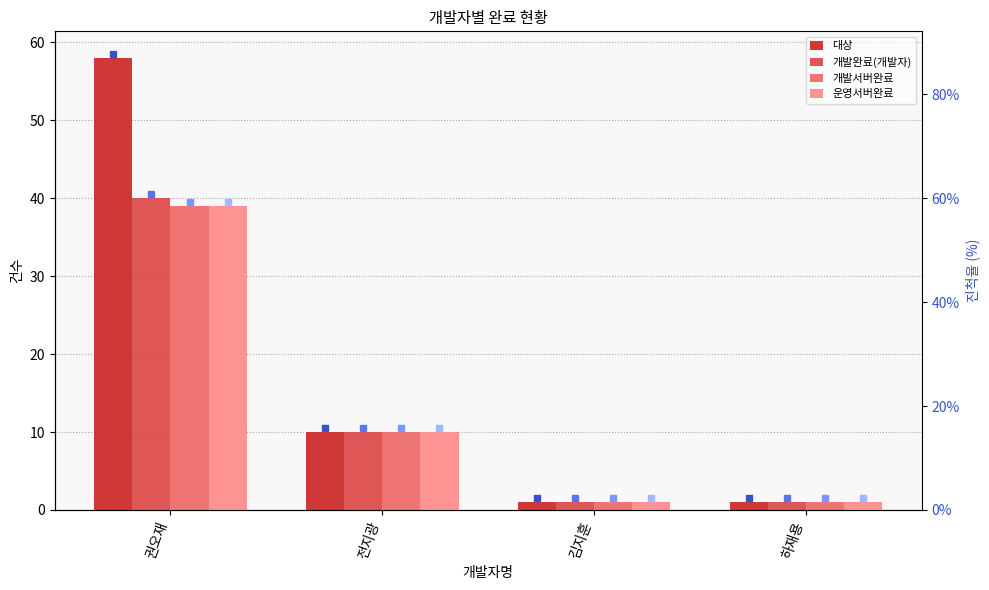

True or false: 대상 has a value of 10 at 전지광.

True